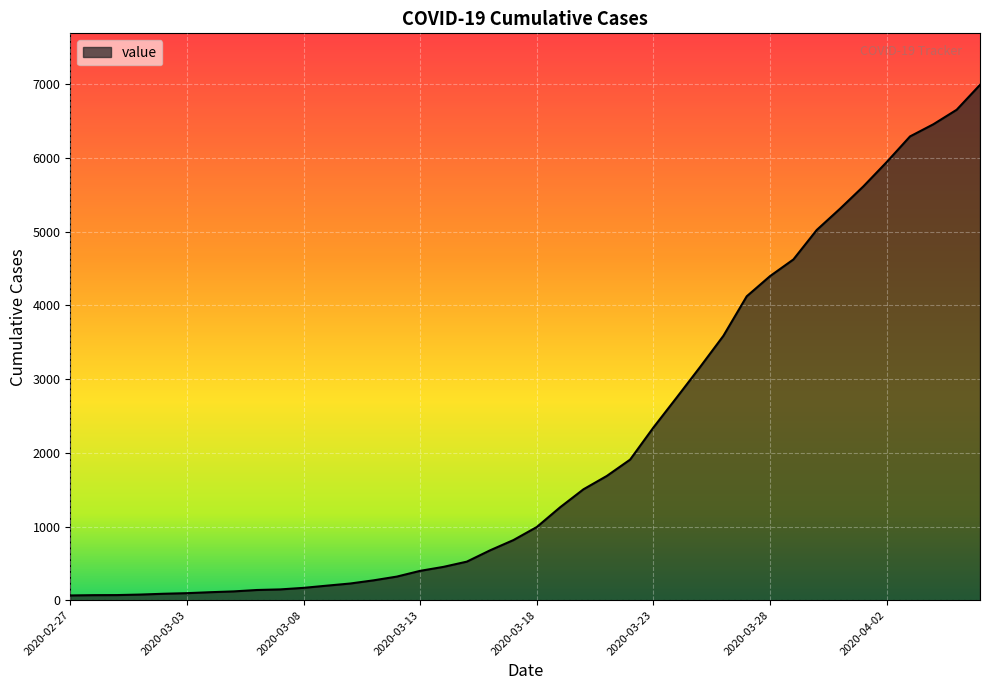

How many lines are shown in the chart?

1